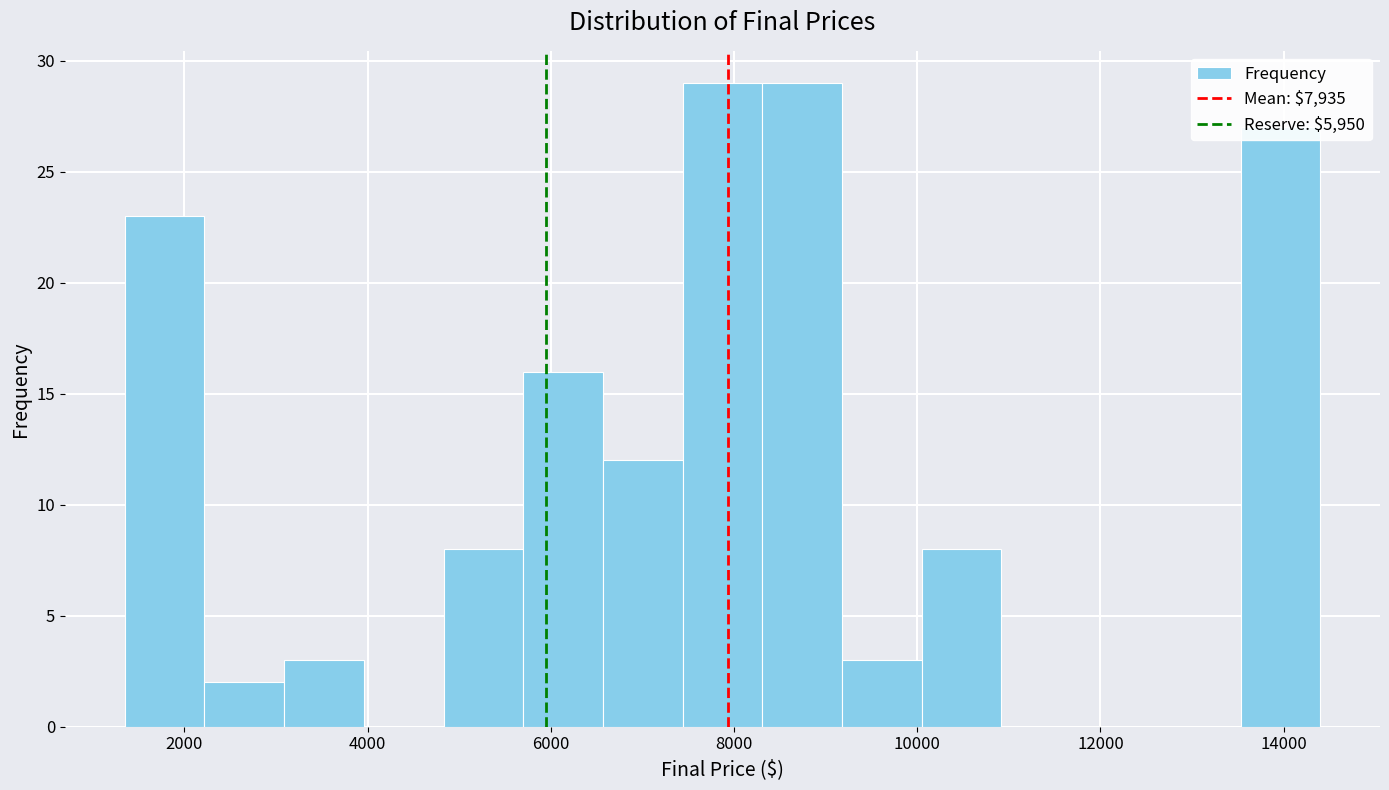

Reading left to right, transcribe this chart: for each bar, give the range it covers on the x-axis and its height. Neither the bar edges nor the heights are printed on the chart, so give them approximately, as read against the axes.

1400 to 2200: 23
2200 to 3000: 2
3000 to 4000: 3
4000 to 4800: 0
4800 to 5800: 8
5800 to 6600: 16
6600 to 7400: 12
7400 to 8400: 29
8400 to 9200: 29
9200 to 10000: 3
10000 to 11000: 8
11000 to 11800: 0
11800 to 12600: 0
12600 to 13600: 0
13600 to 14400: 27